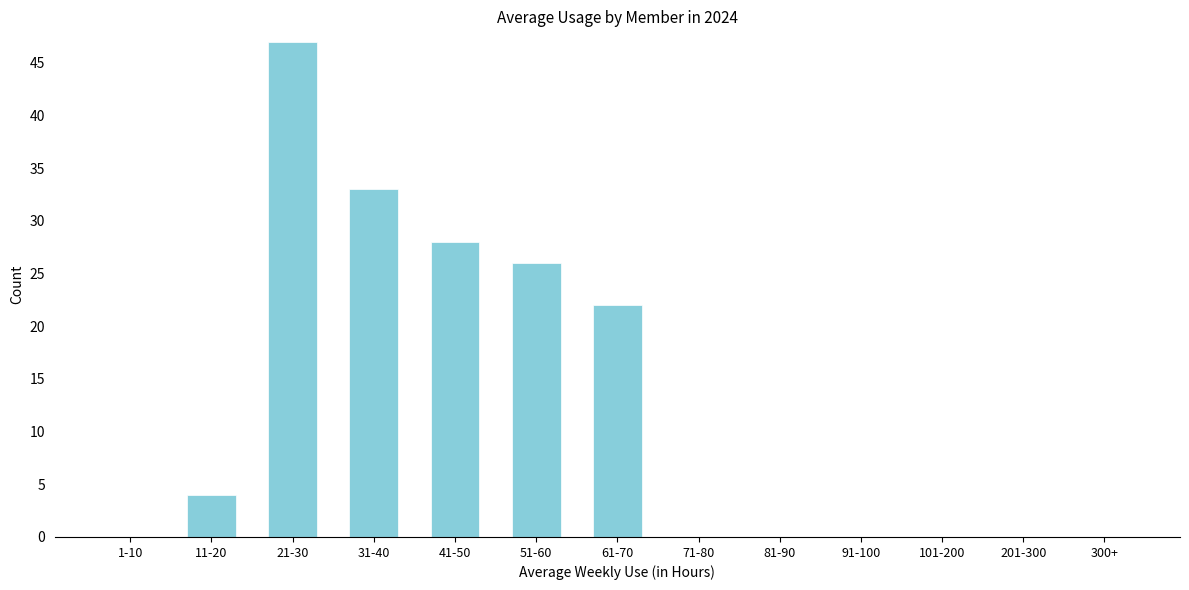

Reading left to right, extract all data points from this chart.

1-10=0	11-20=4	21-30=47	31-40=33	41-50=28	51-60=26	61-70=22	71-80=0	81-90=0	91-100=0	101-200=0	201-300=0	300+=0